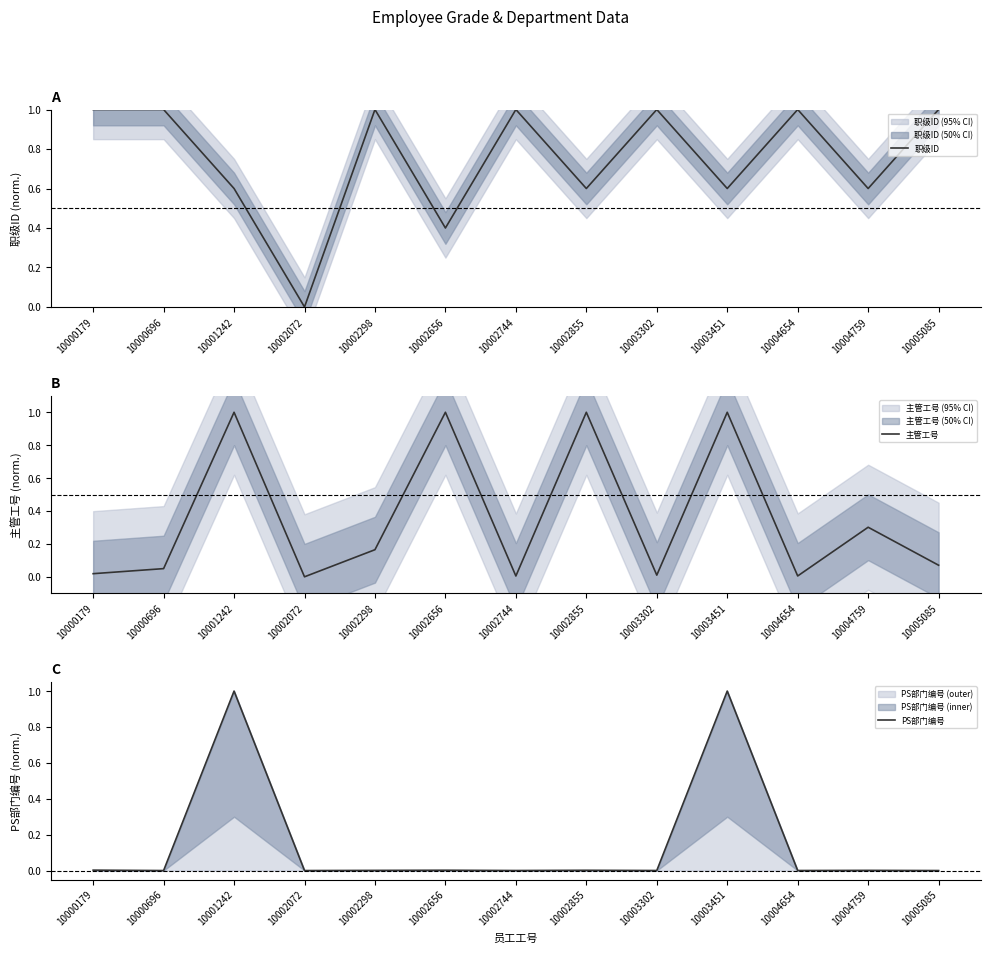

Count the number of categories in the chart.

13